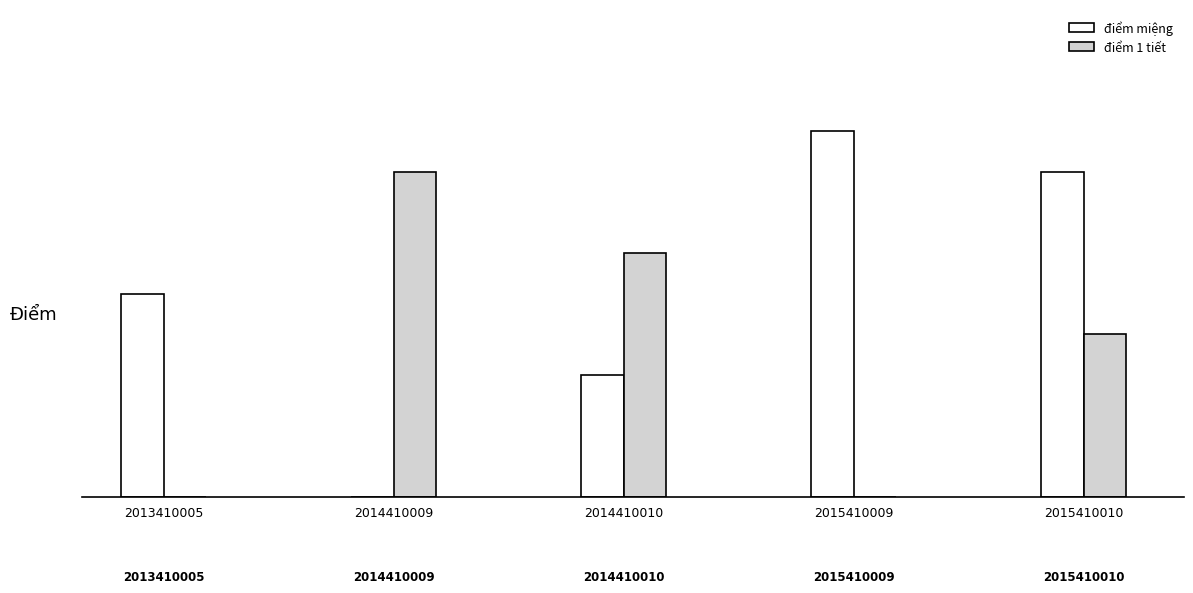

What are all the series names shown in the legend?

điểm miệng, điểm 1 tiết